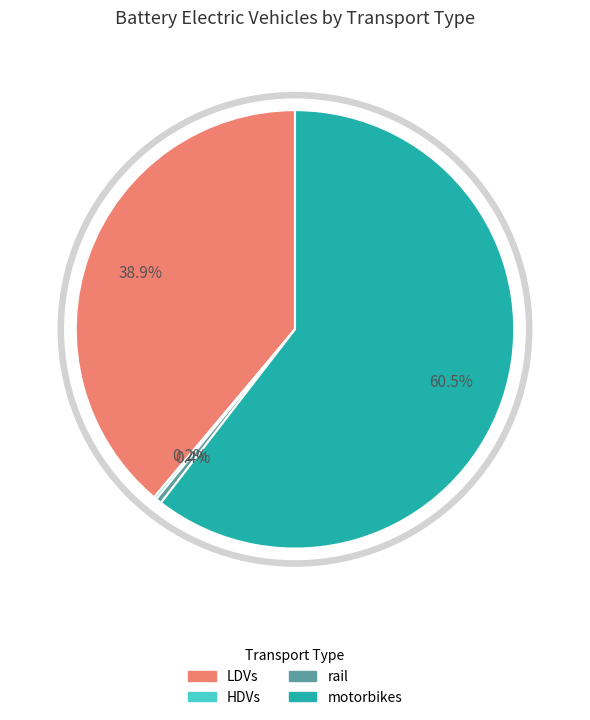

Is the sum of motorbikes and ships greater than half?

Yes